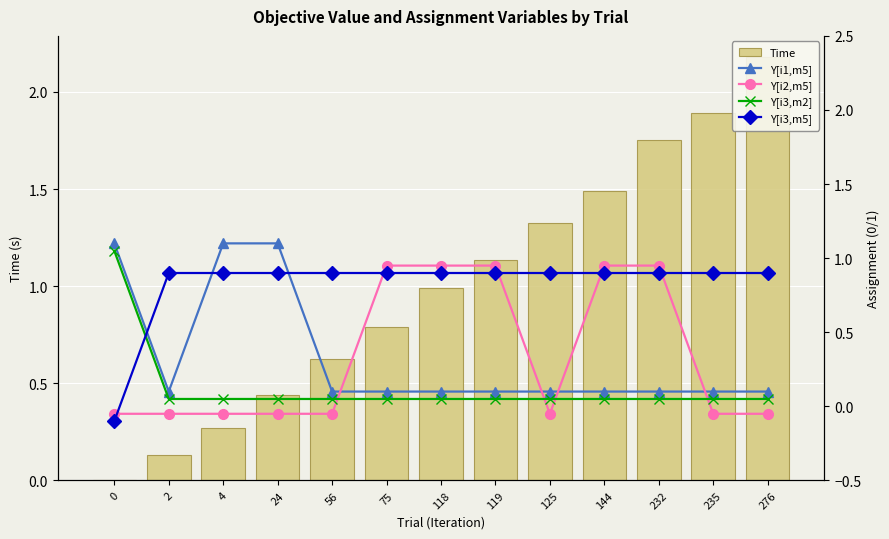

The Time series shows 1.6 at 119. True or false?

False